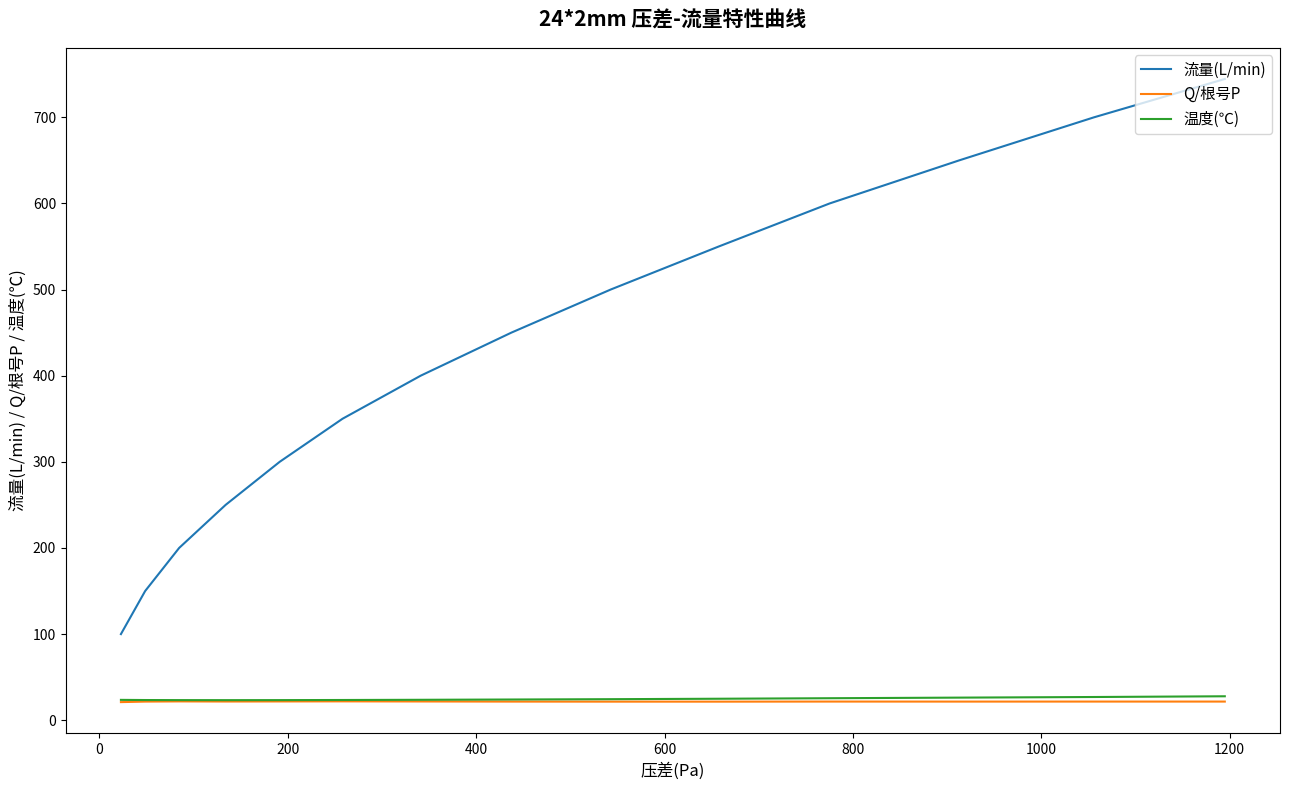

True or false: 温度(℃) and 流量(L/min) cross at least once.

False